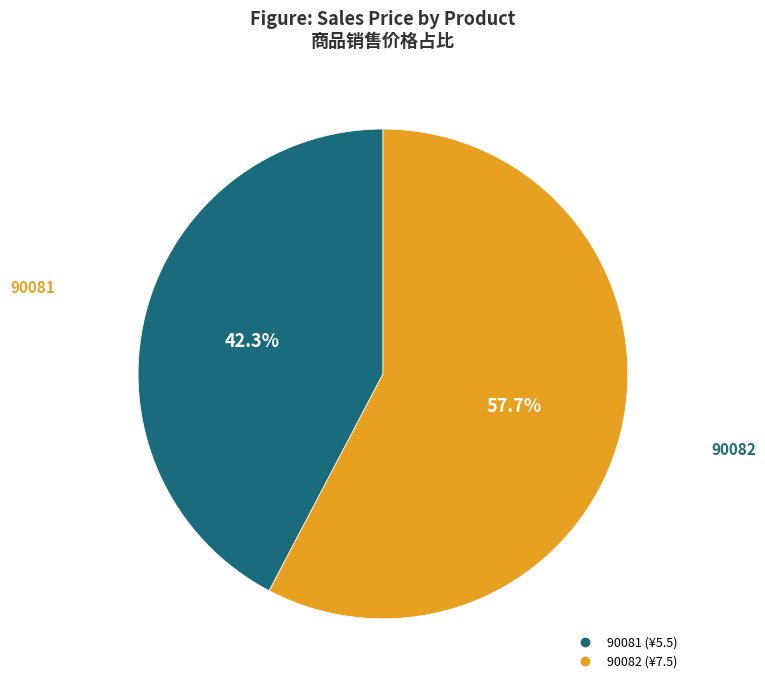

What is the ratio of the value at 90082 to the value at 90081?

1.4